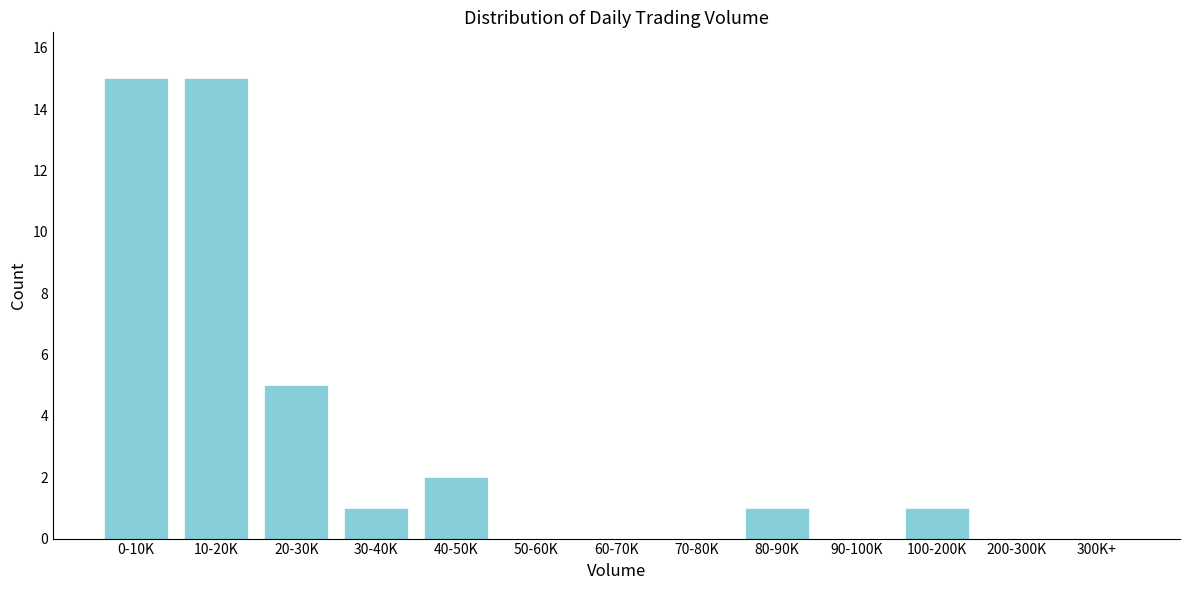

Reading left to right, extract all data points from this chart.

0-10K=15	10-20K=15	20-30K=5	30-40K=1	40-50K=2	50-60K=0	60-70K=0	70-80K=0	80-90K=1	90-100K=0	100-200K=1	200-300K=0	300K+=0